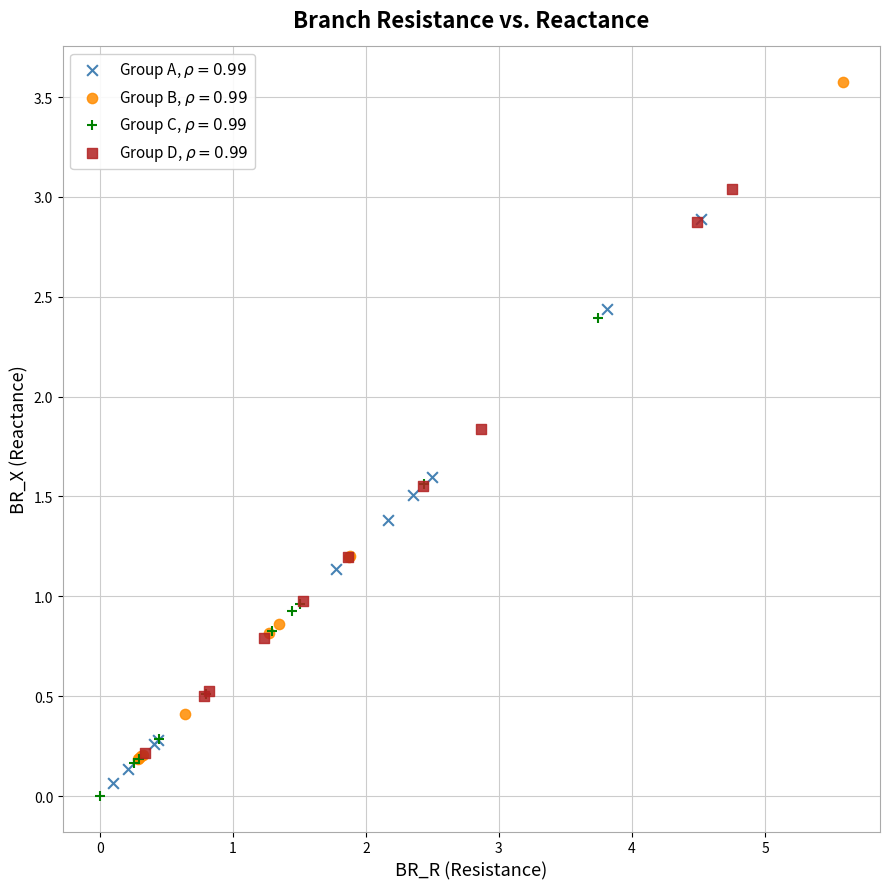

Which series contains the lowest Y value?

Group C, $\rho = 0.99$